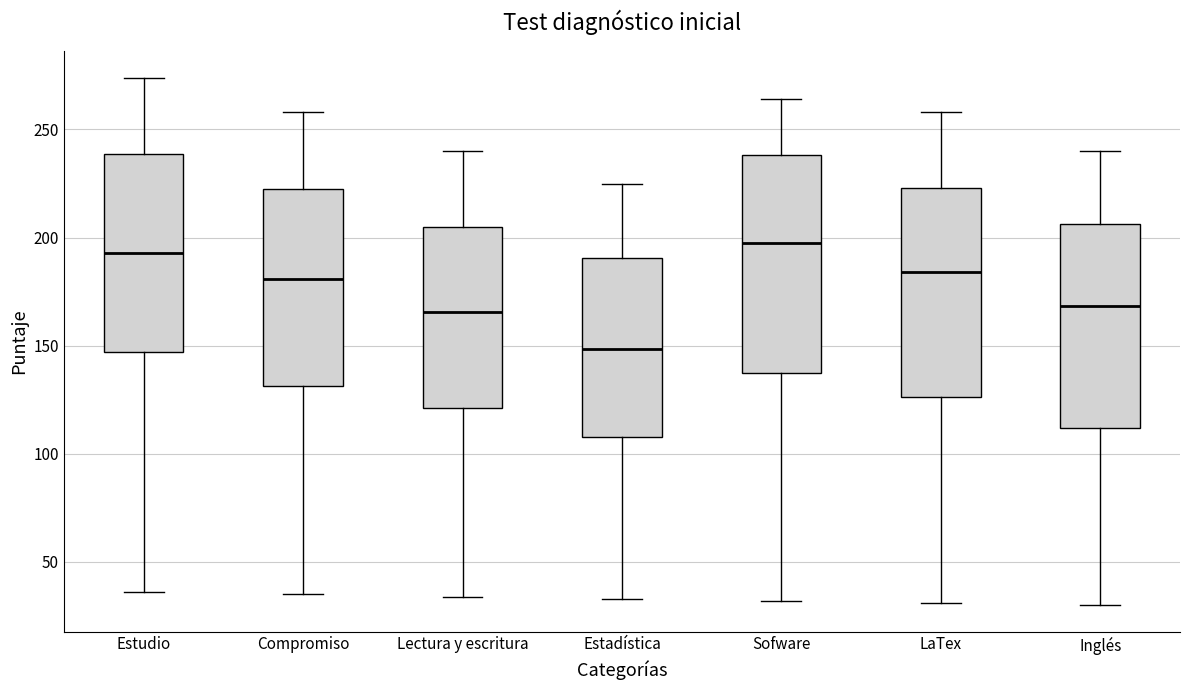

Reading left to right, read every box against the y-axis: the position of its median line, the range the box covers, and the ends of its whiskers. The values are not printed on the chart, so give them approximately, as read against the axis.

Estudio: median 195, box 145 to 240, whiskers 35 to 275
Compromiso: median 180, box 130 to 220, whiskers 35 to 260
Lectura y escritura: median 165, box 120 to 205, whiskers 35 to 240
Estadística: median 150, box 110 to 190, whiskers 35 to 225
Sofware: median 200, box 135 to 240, whiskers 30 to 265
LaTex: median 185, box 125 to 225, whiskers 30 to 260
Inglés: median 170, box 110 to 205, whiskers 30 to 240